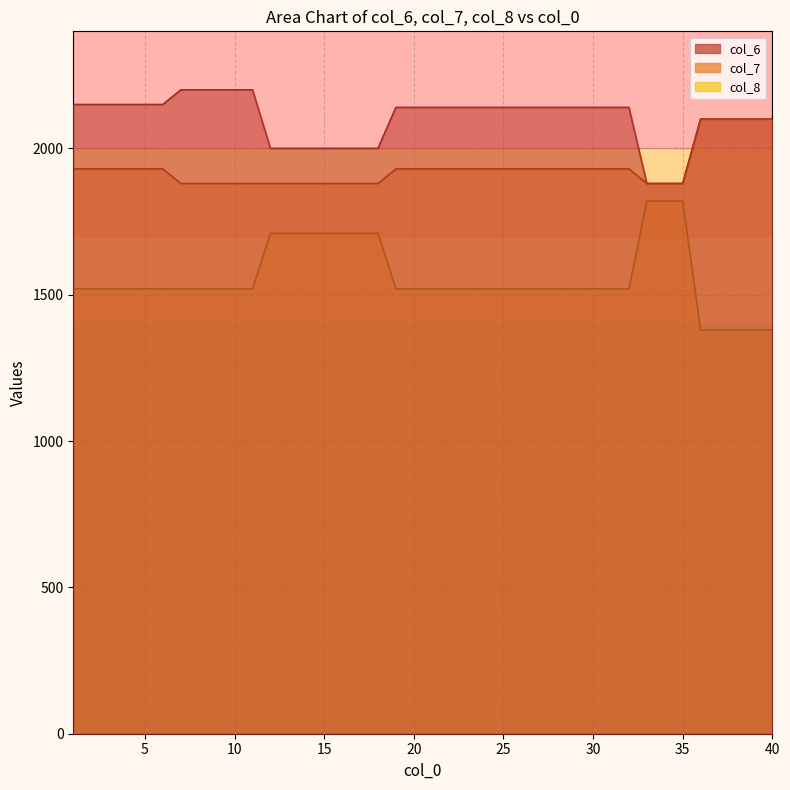

True or false: col_7 and col_8 intersect in this chart.

False